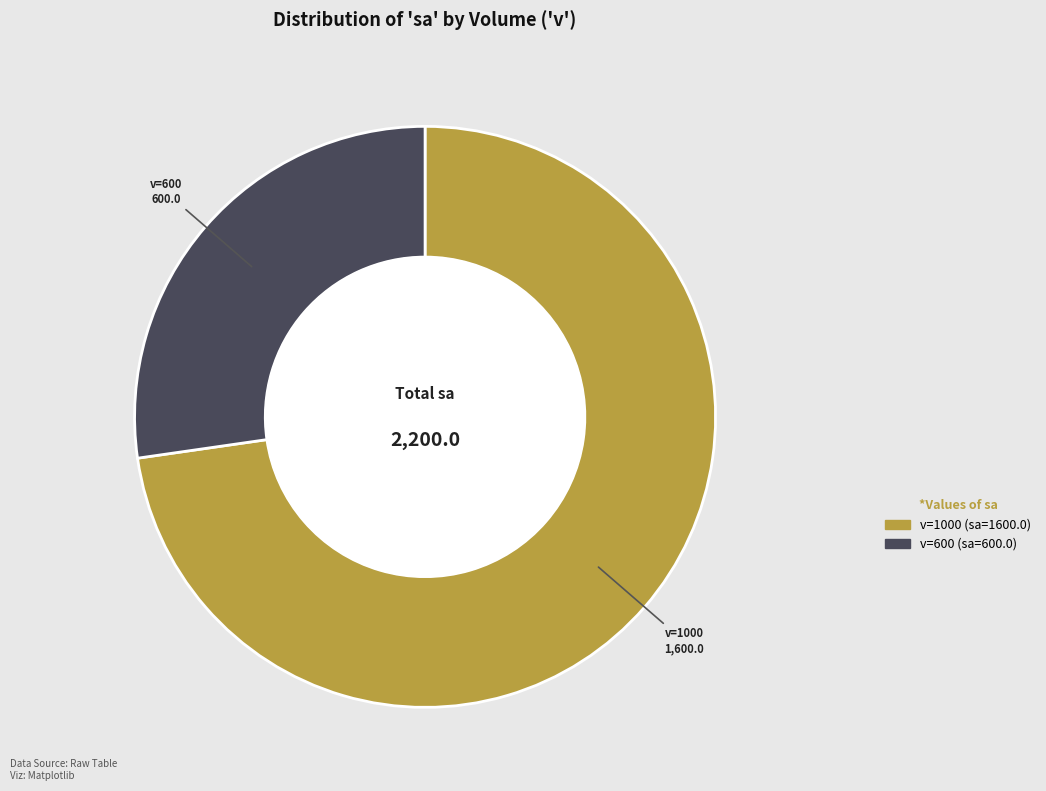

Does any single category account for the majority?

Yes